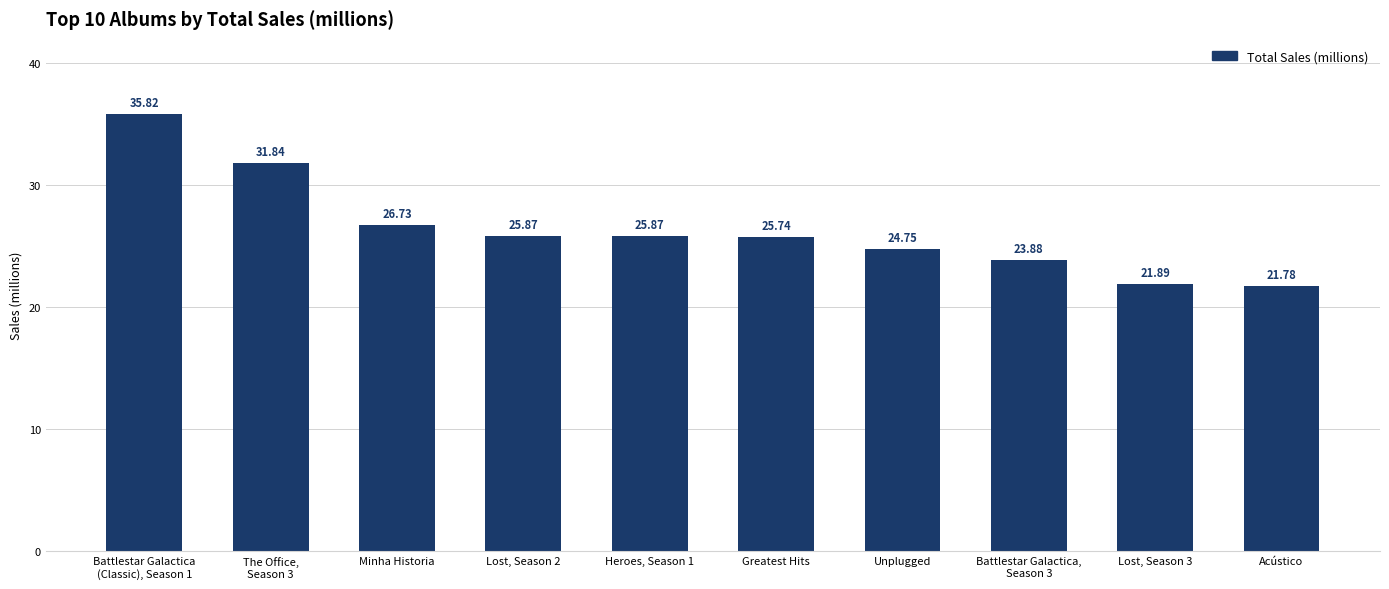

What is the value of the 3rd bar from the left?

26.7